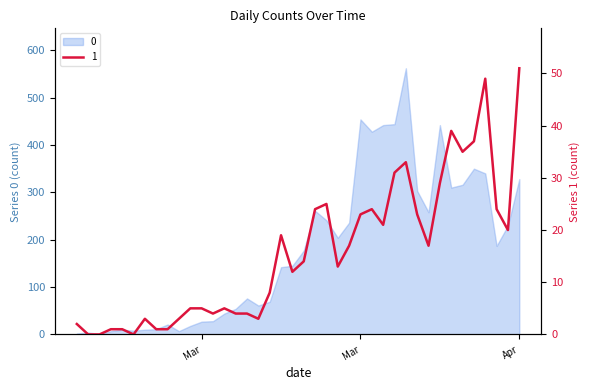

How many interior local peaks (higher than both neighbors) does the data have?

8